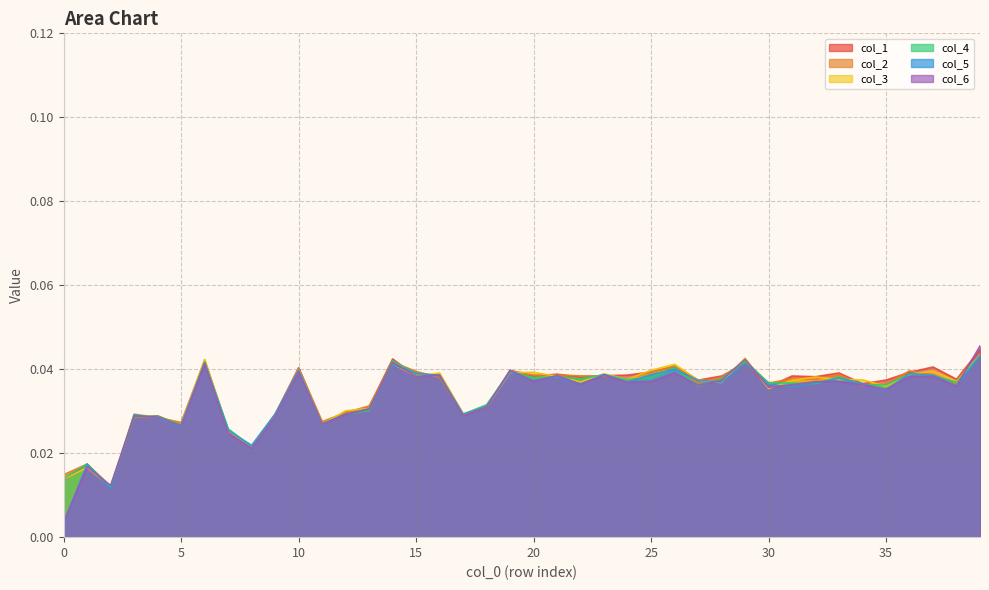

List the series in order of their peak value, highest first.

col_6, col_1, col_2, col_3, col_4, col_5